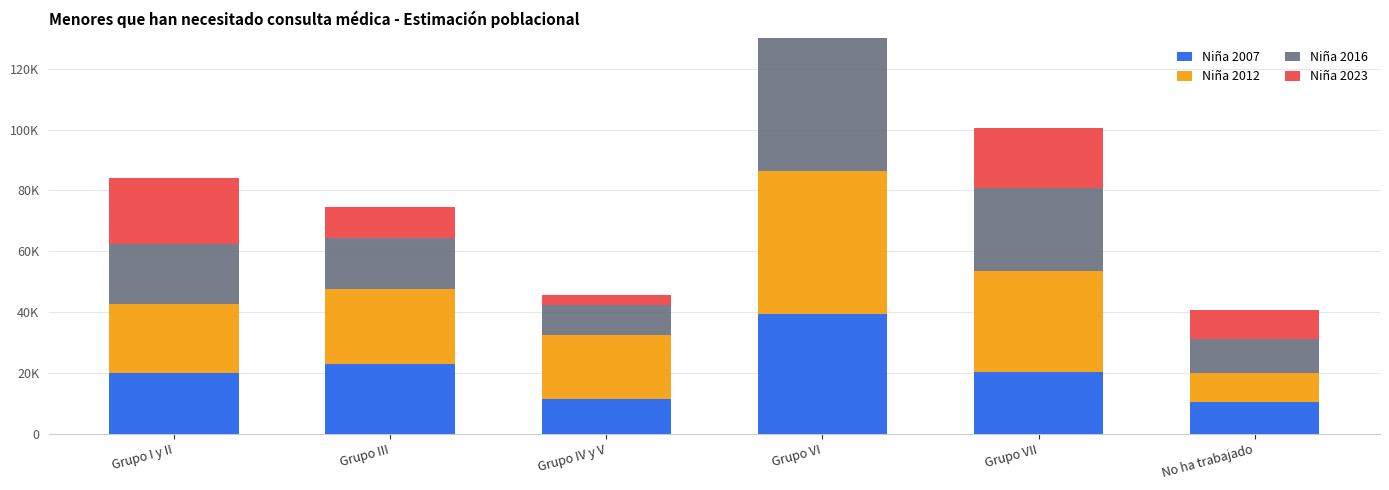

Reading left to right, transcribe all the data shown in this chart.

Niña 2007: 19862	22955	11298	39417	20137	10415
Niña 2012: 22878	24650	21023	46925	33315	9624
Niña 2016: 19572	16736	9905	50513	27279	10992
Niña 2023: 21706	10212	3189	29279	19916	9586